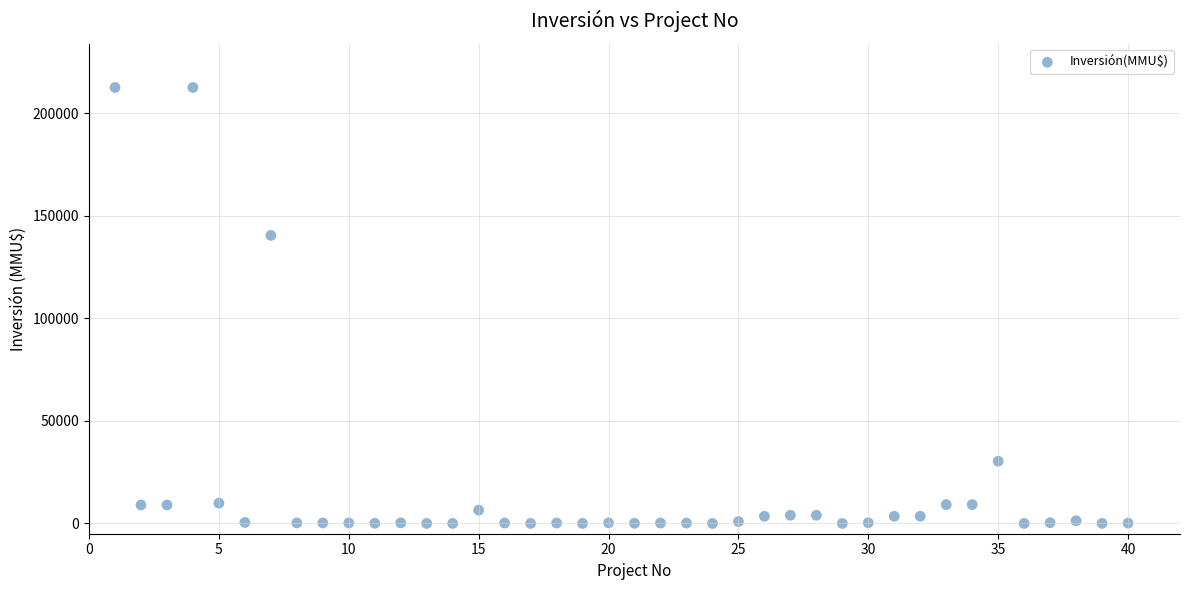

What is the range of X values (max minus min)?

39